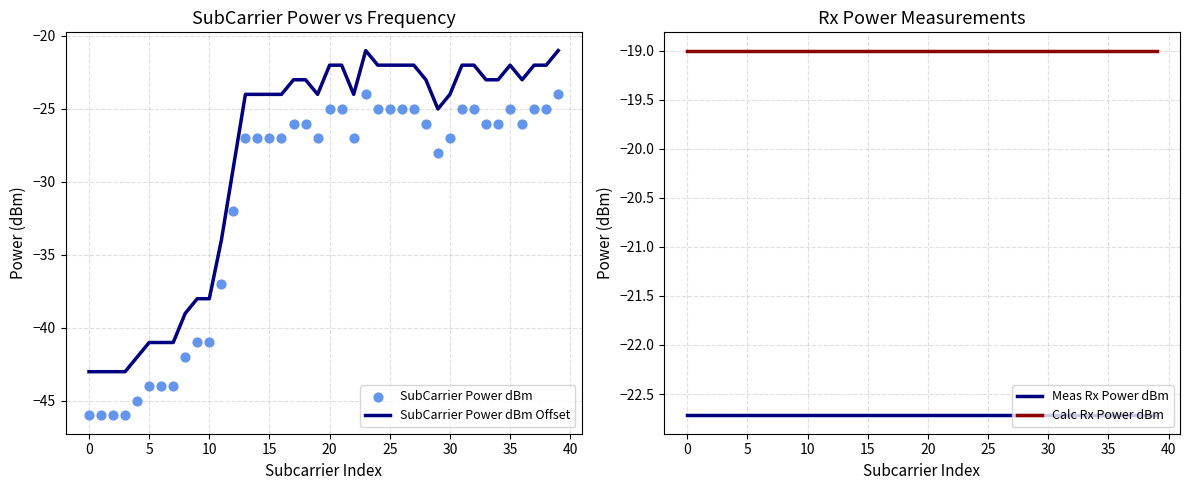

Which series has the largest total across all categories?

Calc Rx Power dBm